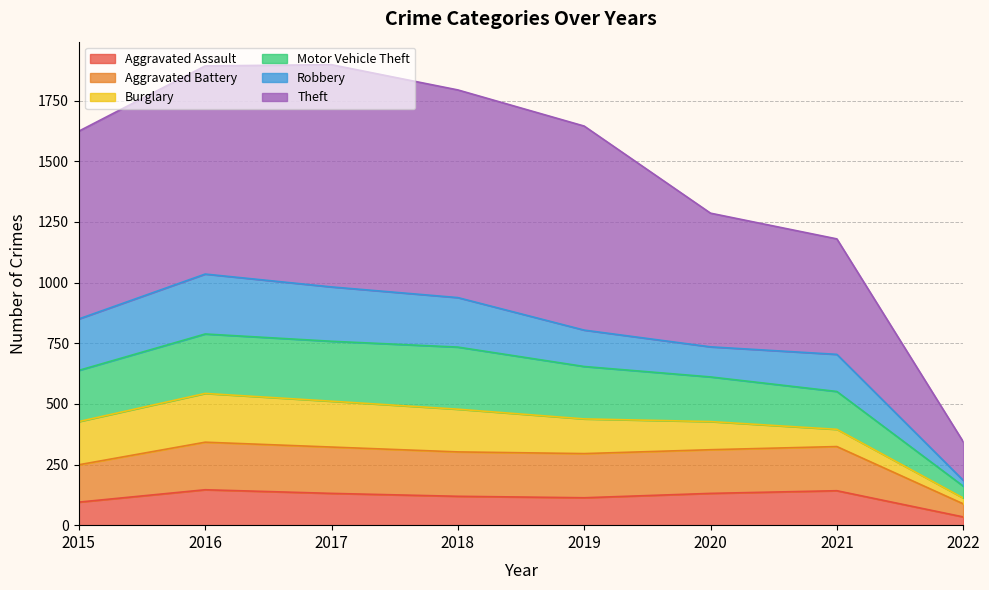

At which category does Aggravated Assault reach its first local peak?

2016